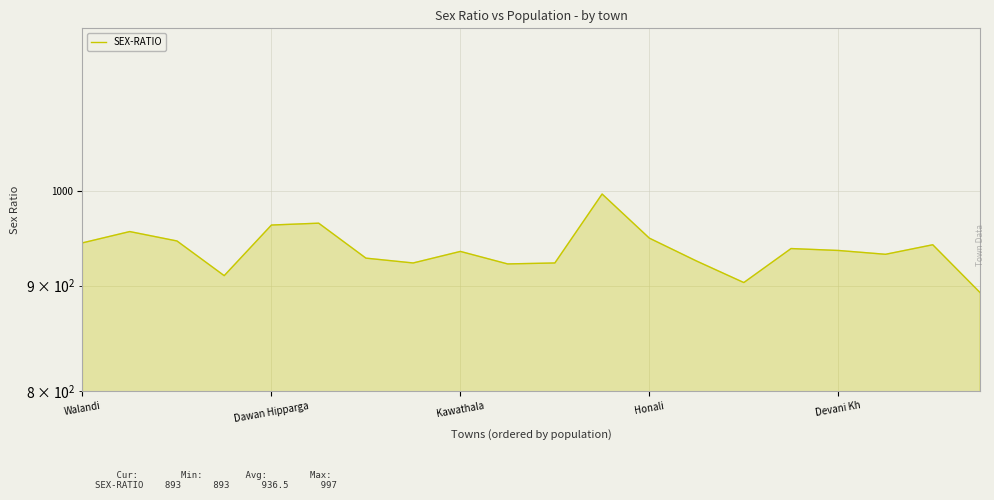

Approximately how many times larger is the value at 16 compared to 17?

1.0